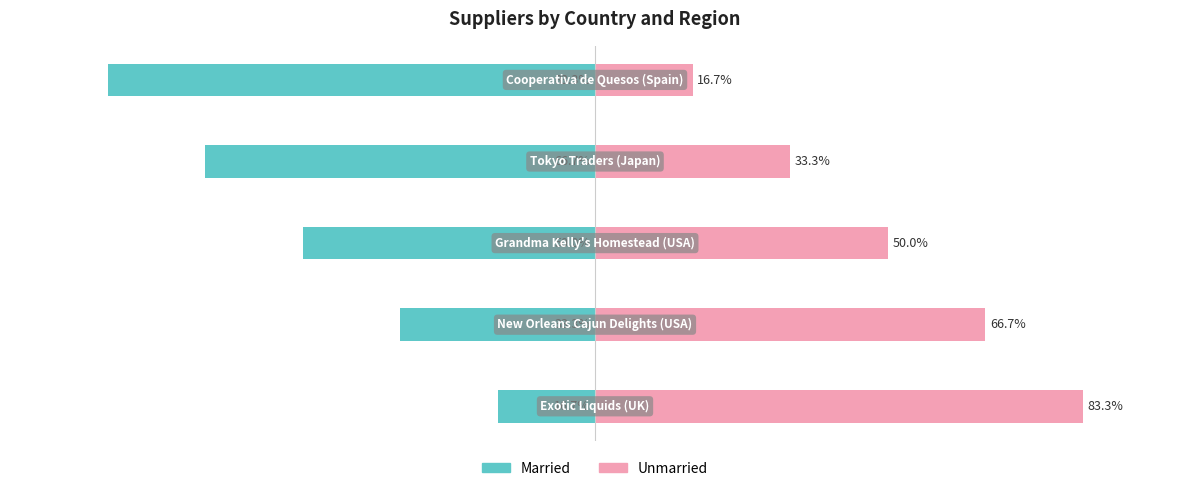

Count the Married values in the range -4 to -2.

3